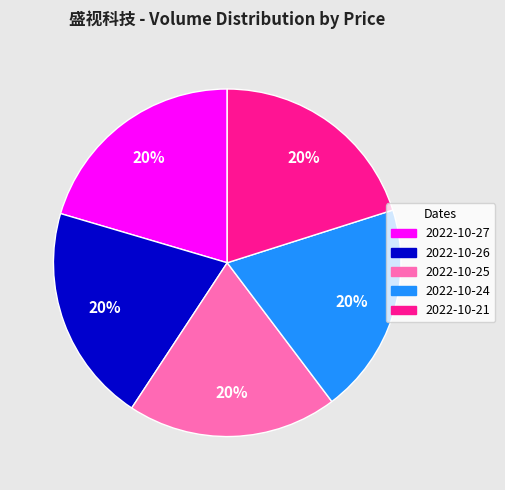

To the nearest percent, what is the average slice percentage?

20%